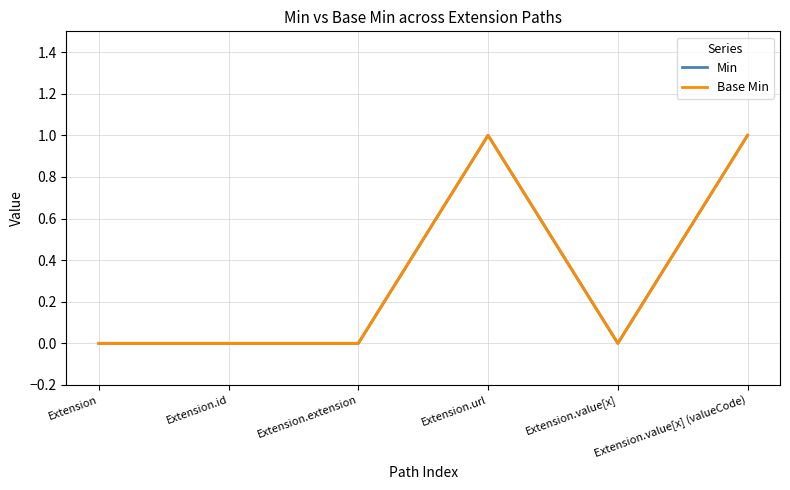

Is this an area chart (filled region under the line)?

No